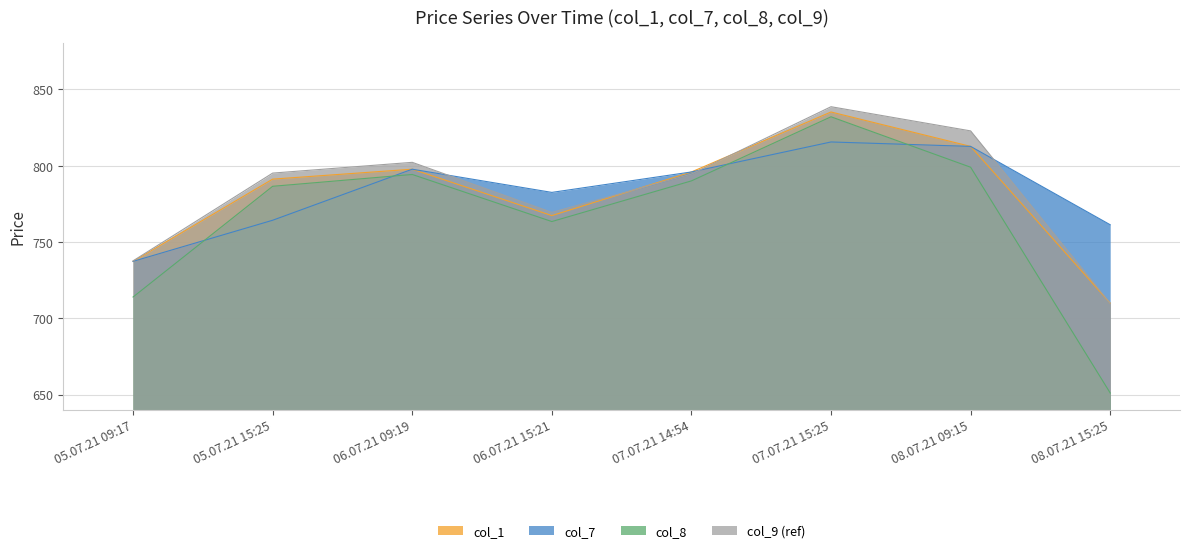

What position from the right is 05.07.21 09:17?

8